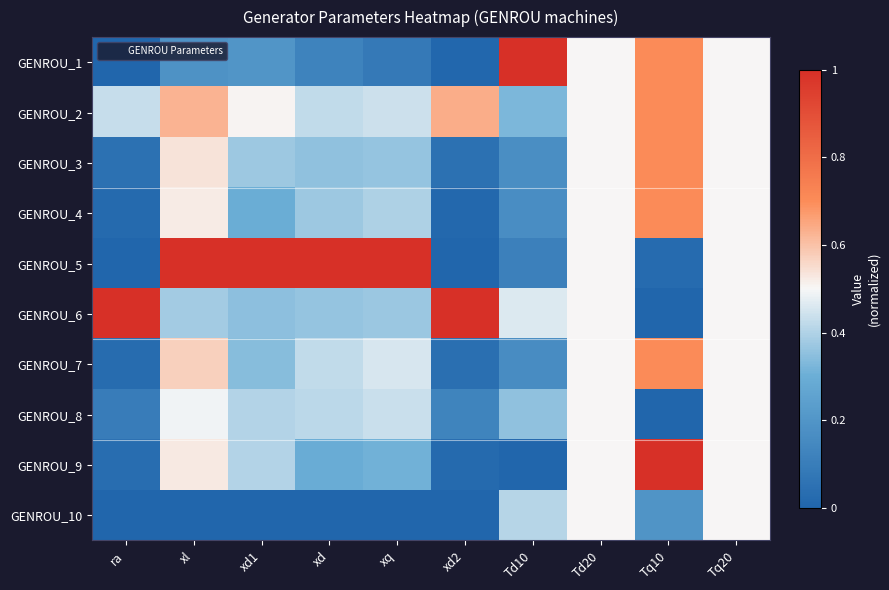

Reading right to left, list all the values displayed in this chart.

GENROU_1: Tq20=0.5	Tq10=0.7	Td20=0.5	Td10=1.0	xd2=0.0	xq=0.1	xd=0.1	xd1=0.2	xl=0.2	ra=0.0
GENROU_2: Tq20=0.5	Tq10=0.7	Td20=0.5	Td10=0.3	xd2=0.6	xq=0.4	xd=0.4	xd1=0.5	xl=0.6	ra=0.4
GENROU_3: Tq20=0.5	Tq10=0.7	Td20=0.5	Td10=0.2	xd2=0.0	xq=0.4	xd=0.4	xd1=0.4	xl=0.5	ra=0.0
GENROU_4: Tq20=0.5	Tq10=0.7	Td20=0.5	Td10=0.2	xd2=0.0	xq=0.4	xd=0.4	xd1=0.3	xl=0.5	ra=0.0
GENROU_5: Tq20=0.5	Tq10=0.0	Td20=0.5	Td10=0.1	xd2=0.0	xq=1.0	xd=1.0	xd1=1.0	xl=1.0	ra=0.0
GENROU_6: Tq20=0.5	Tq10=0.0	Td20=0.5	Td10=0.5	xd2=1.0	xq=0.4	xd=0.4	xd1=0.3	xl=0.4	ra=1.0
GENROU_7: Tq20=0.5	Tq10=0.7	Td20=0.5	Td10=0.2	xd2=0.0	xq=0.5	xd=0.4	xd1=0.3	xl=0.6	ra=0.0
GENROU_8: Tq20=0.5	Tq10=0.0	Td20=0.5	Td10=0.4	xd2=0.1	xq=0.4	xd=0.4	xd1=0.4	xl=0.5	ra=0.1
GENROU_9: Tq20=0.5	Tq10=1.0	Td20=0.5	Td10=0.0	xd2=0.0	xq=0.3	xd=0.3	xd1=0.4	xl=0.5	ra=0.0
GENROU_10: Tq20=0.5	Tq10=0.2	Td20=0.5	Td10=0.4	xd2=0.0	xq=0.0	xd=0.0	xd1=0.0	xl=0.0	ra=0.0